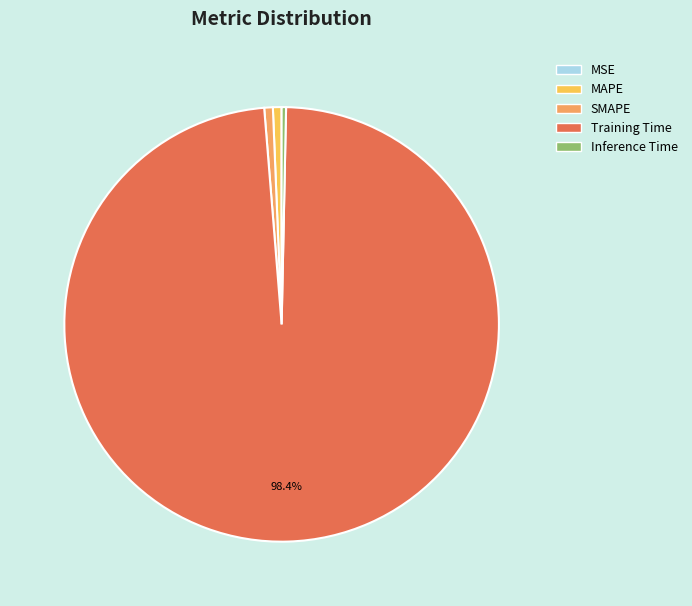

Which has a higher value, MAPE or Training Time?

Training Time